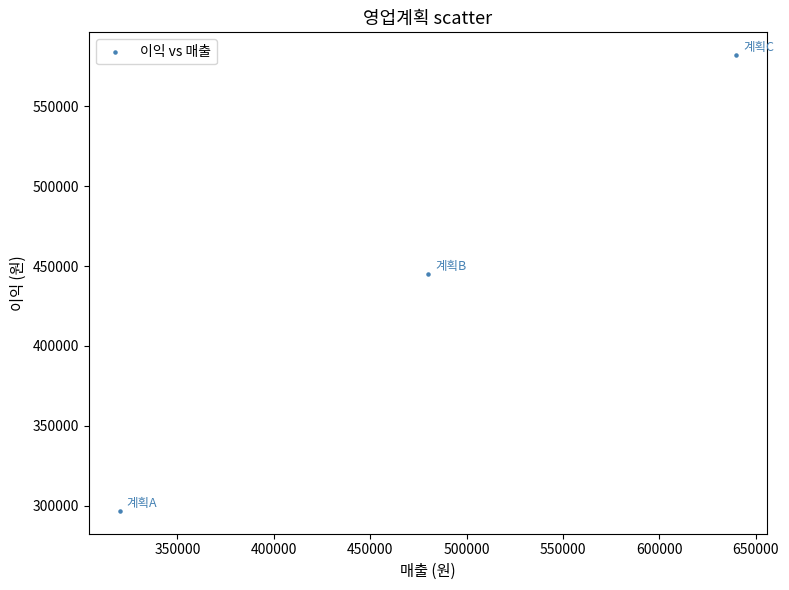

What Y value in the scatter plot is closest to 439400?

445200